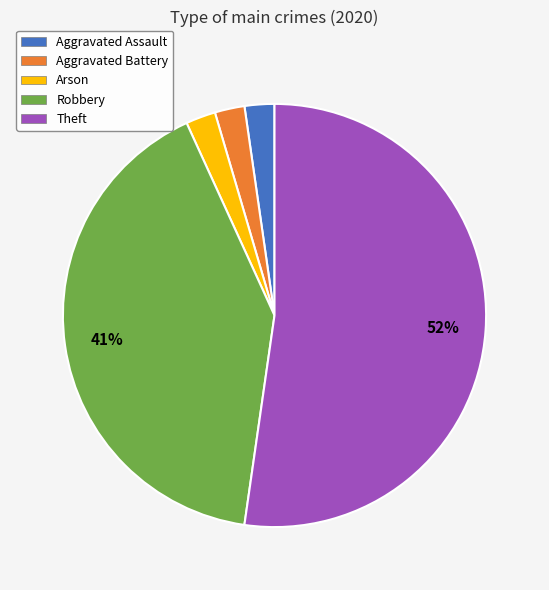

Which slice is the largest?

Theft